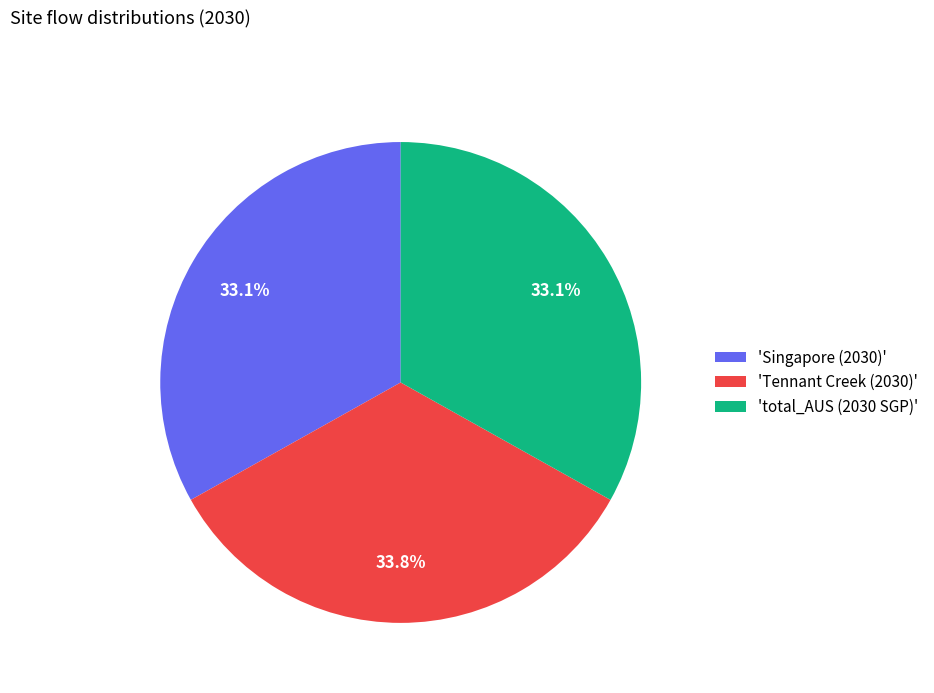

Does 'Singapore (2030)' represent more than half of the total?

No